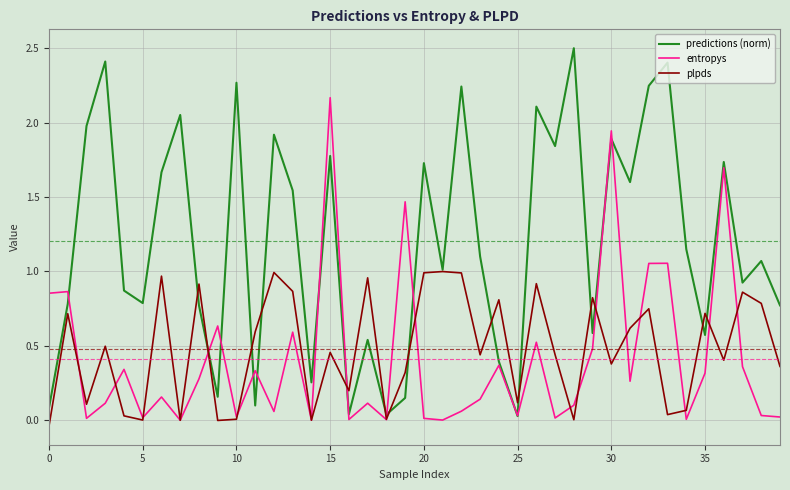

List the series in order of their peak value, highest first.

predictions (norm), entropys, plpds